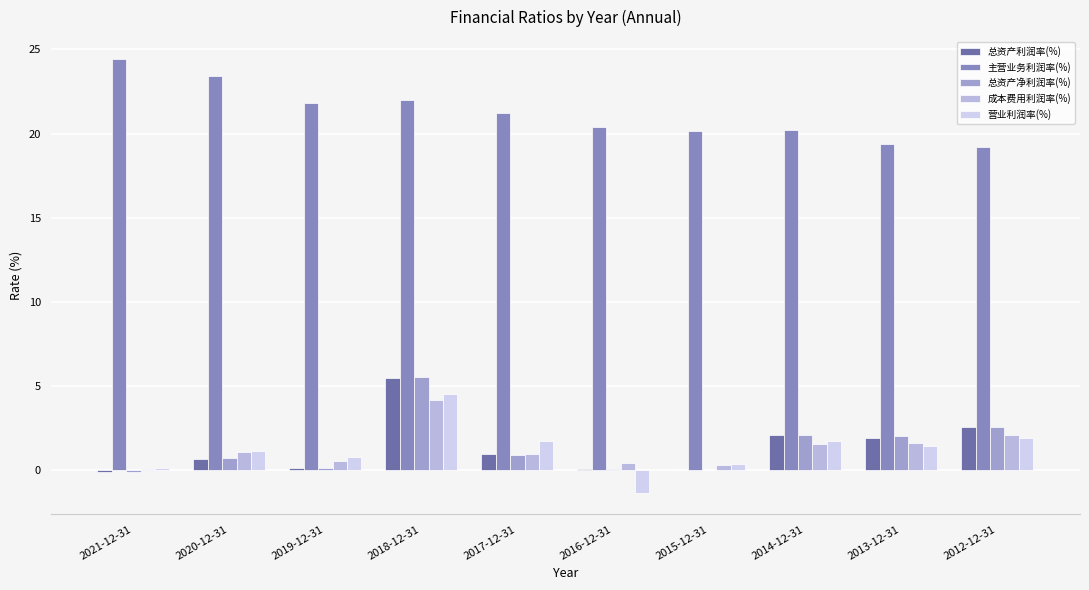

Between 2020-12-31 and 2012-12-31, which is larger?

2012-12-31